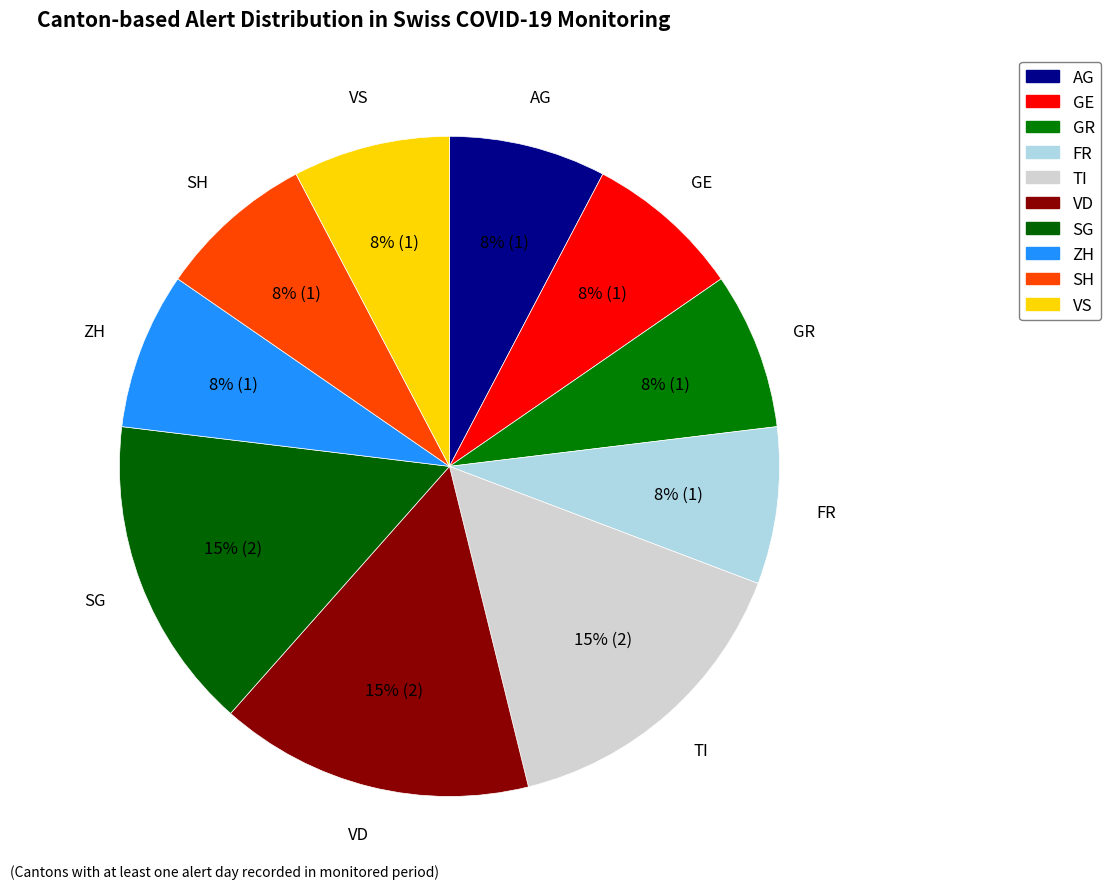

Rank the categories by value from highest to lowest.

TI, VD, SG, AG, GE, GR, FR, ZH, SH, VS